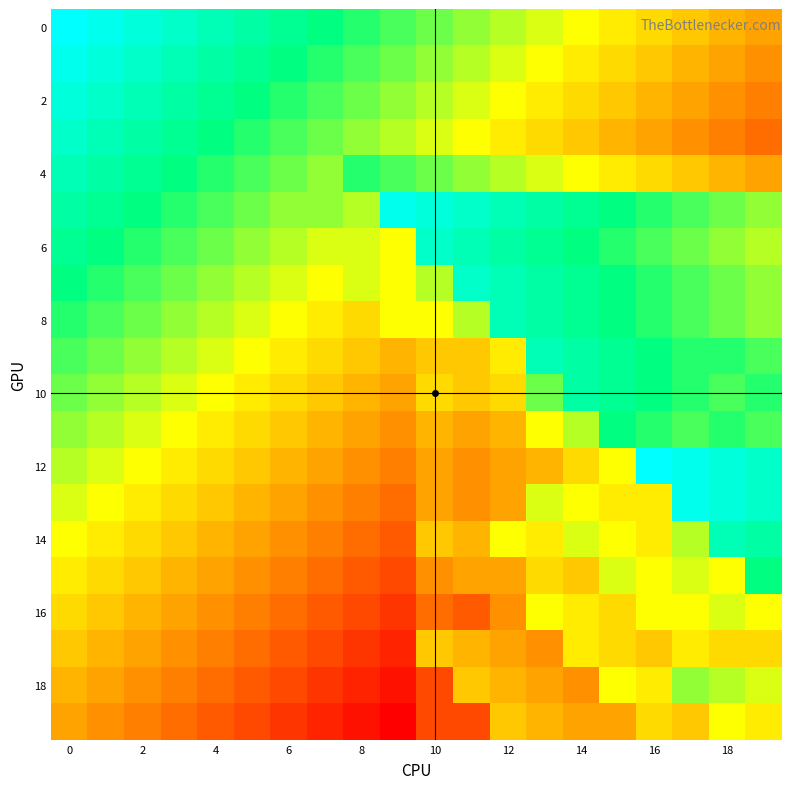

How many distinct data groups are displayed?

20